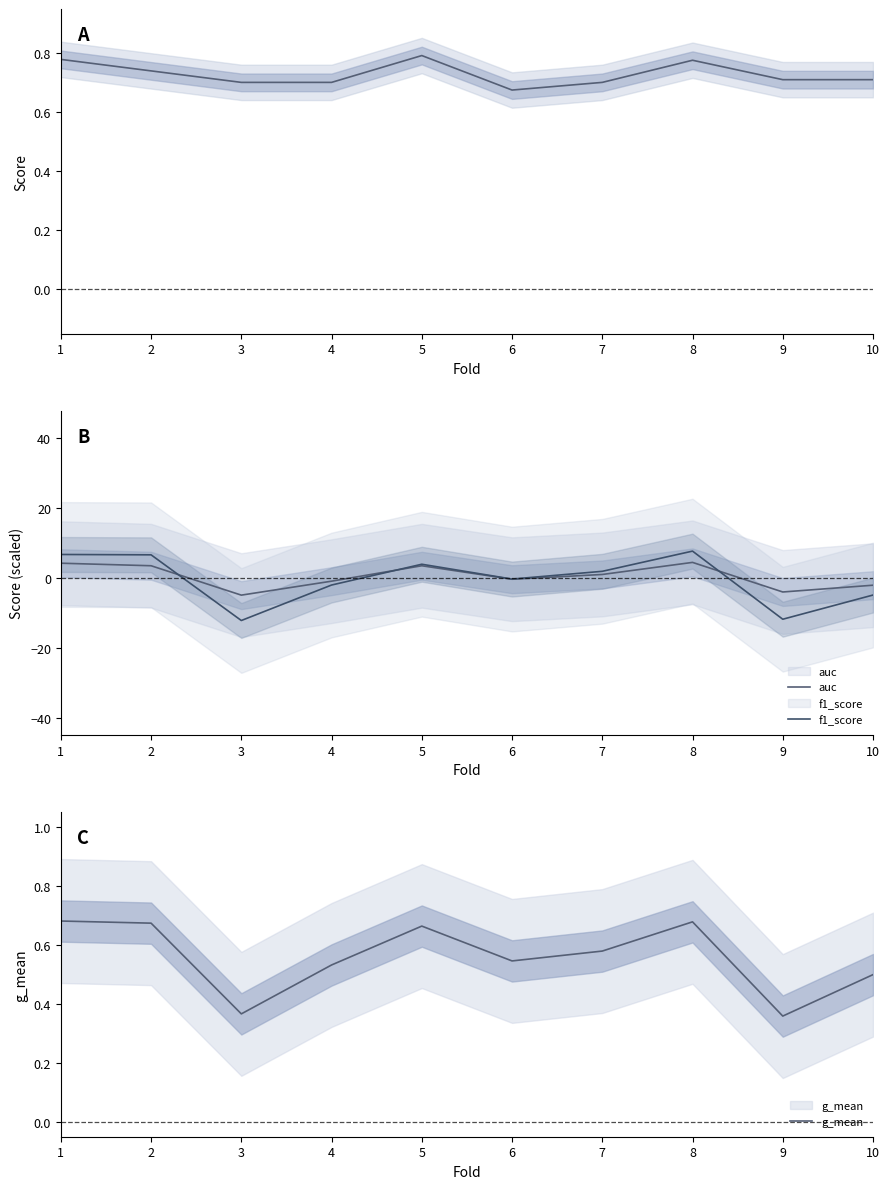

Which series has the largest total across all categories?

accuracy